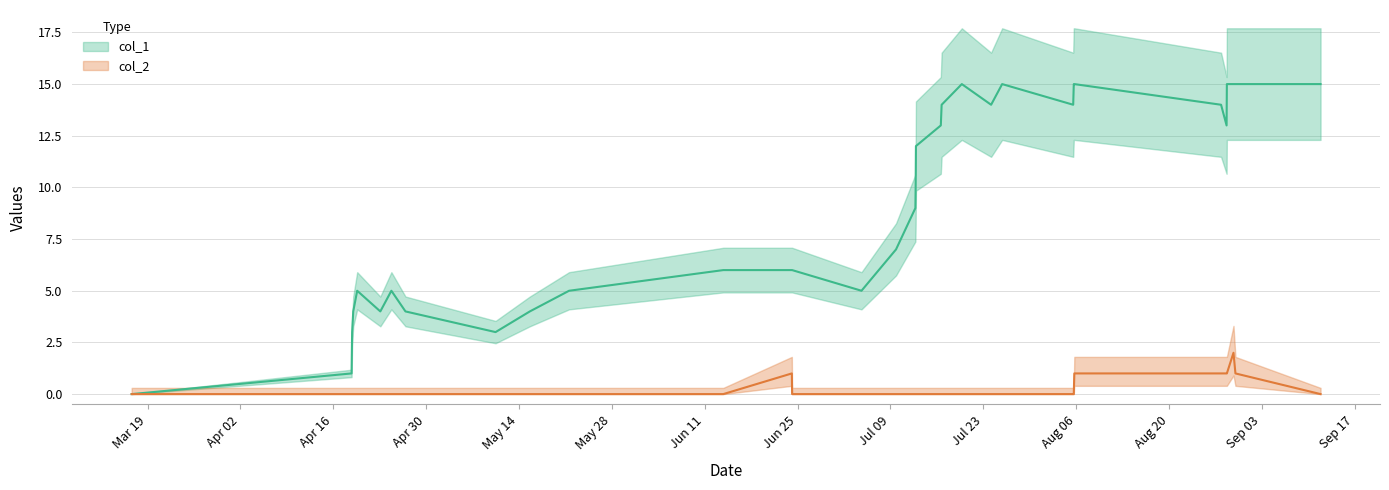

At how many categories does at least one series exceed 13?

12